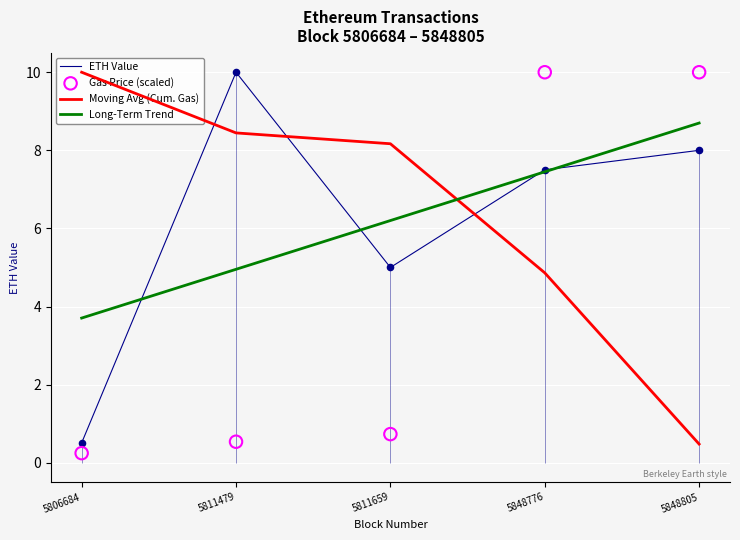

Which series reaches the minimum Y coordinate?

Gas Price (scaled)